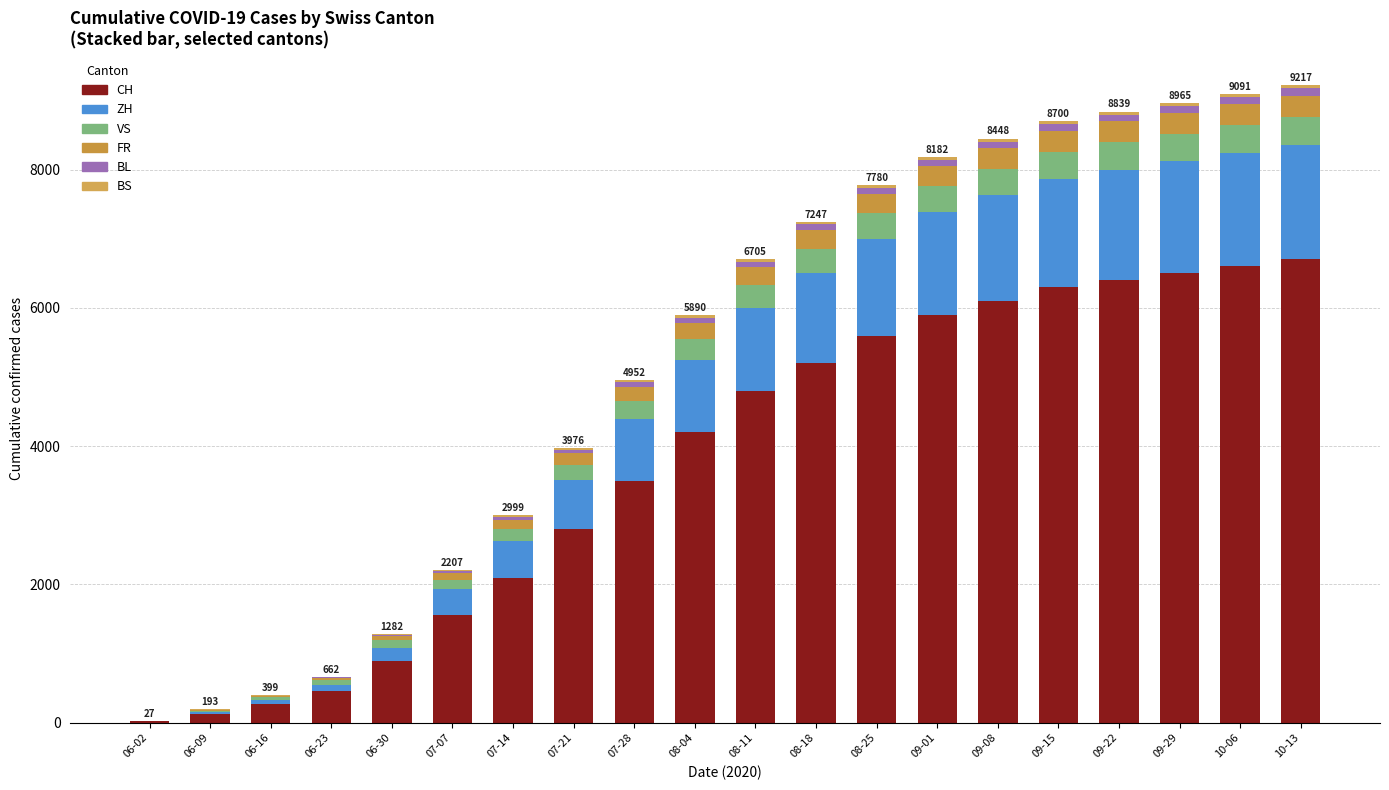

Count the number of categories in the chart.

20